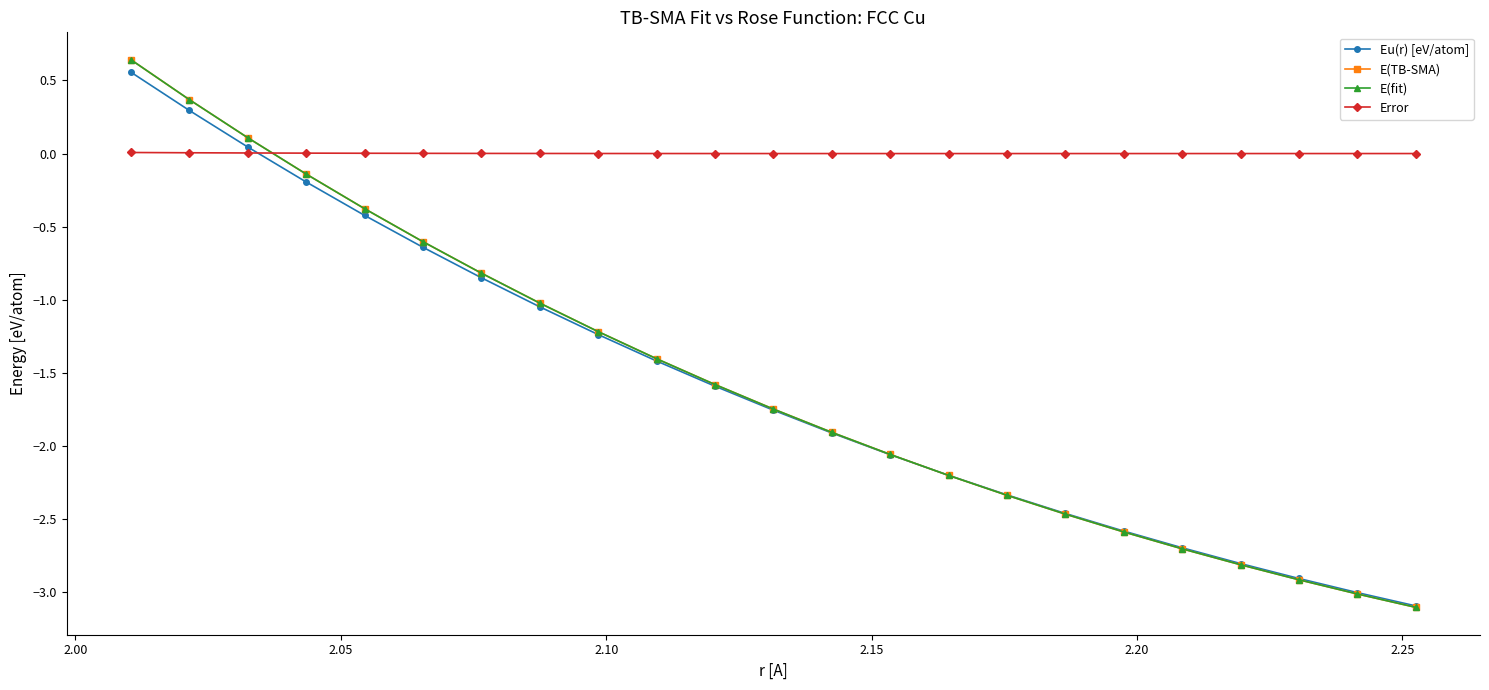

Does the chart have visible grid lines?

No